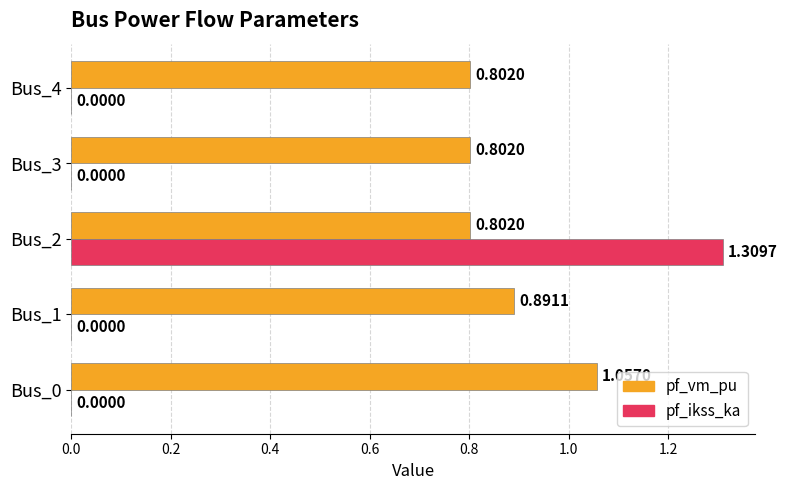

Between Bus_2 and Bus_3, which series saw the biggest shift?

pf_ikss_ka